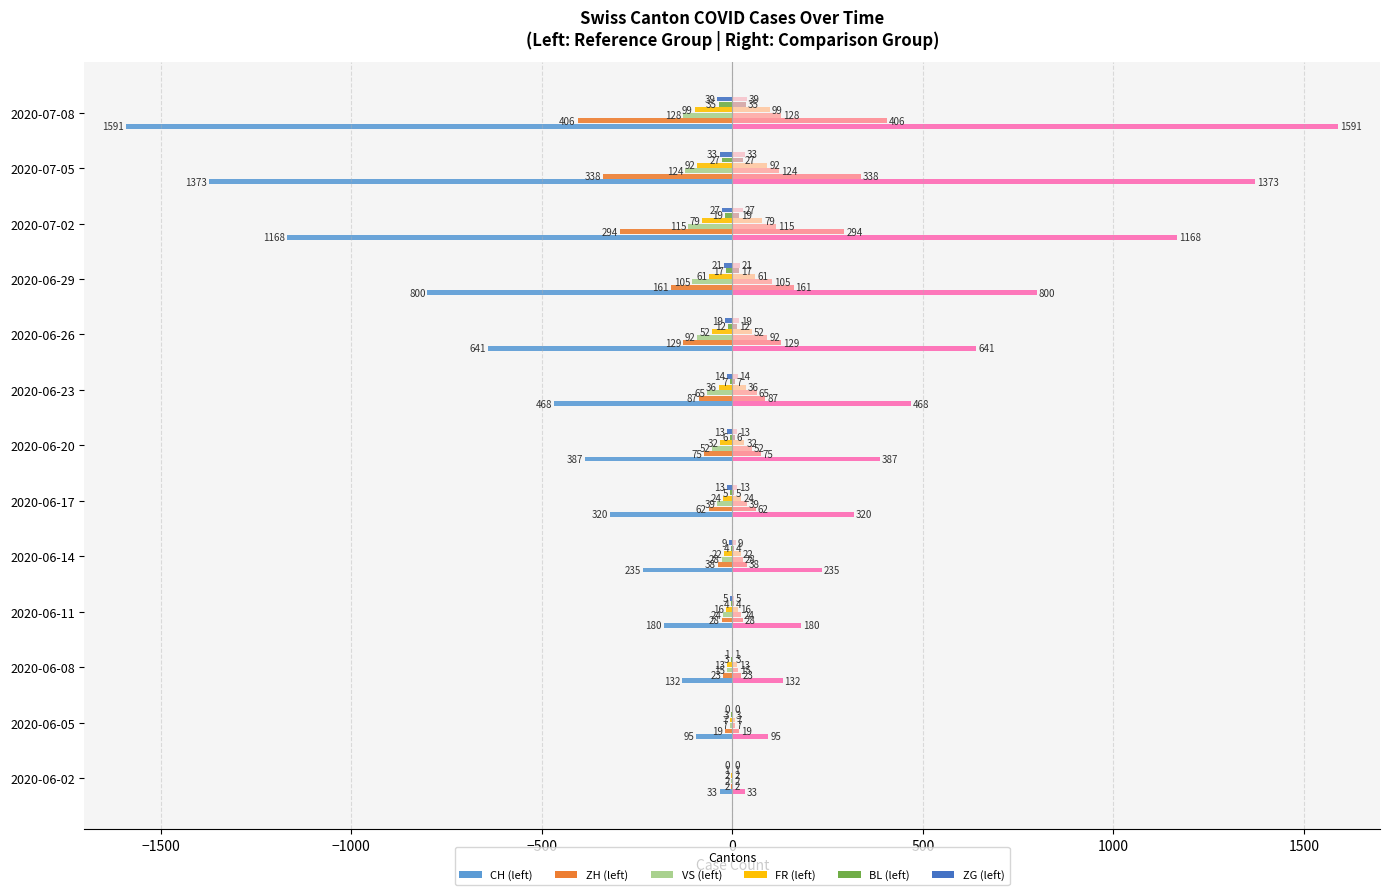

What is the minimum value shown in the chart?

-1591